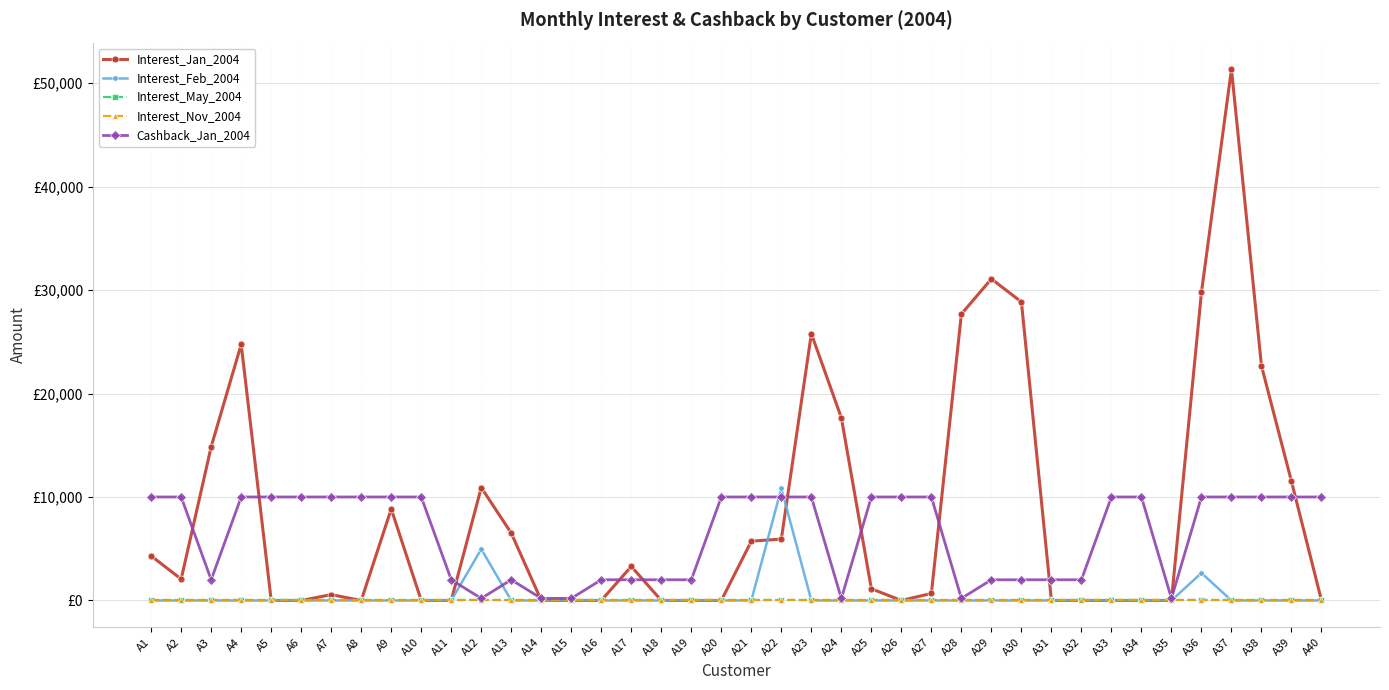

What is the difference between the highest and lowest values at A37?

51338.7